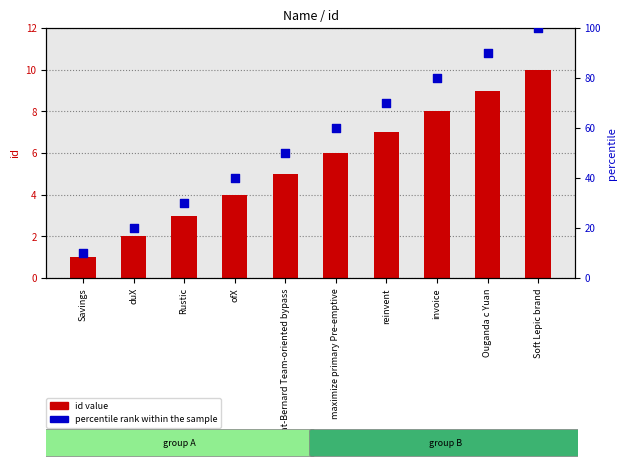

Which series has the widest spread of Y values?

percentile rank